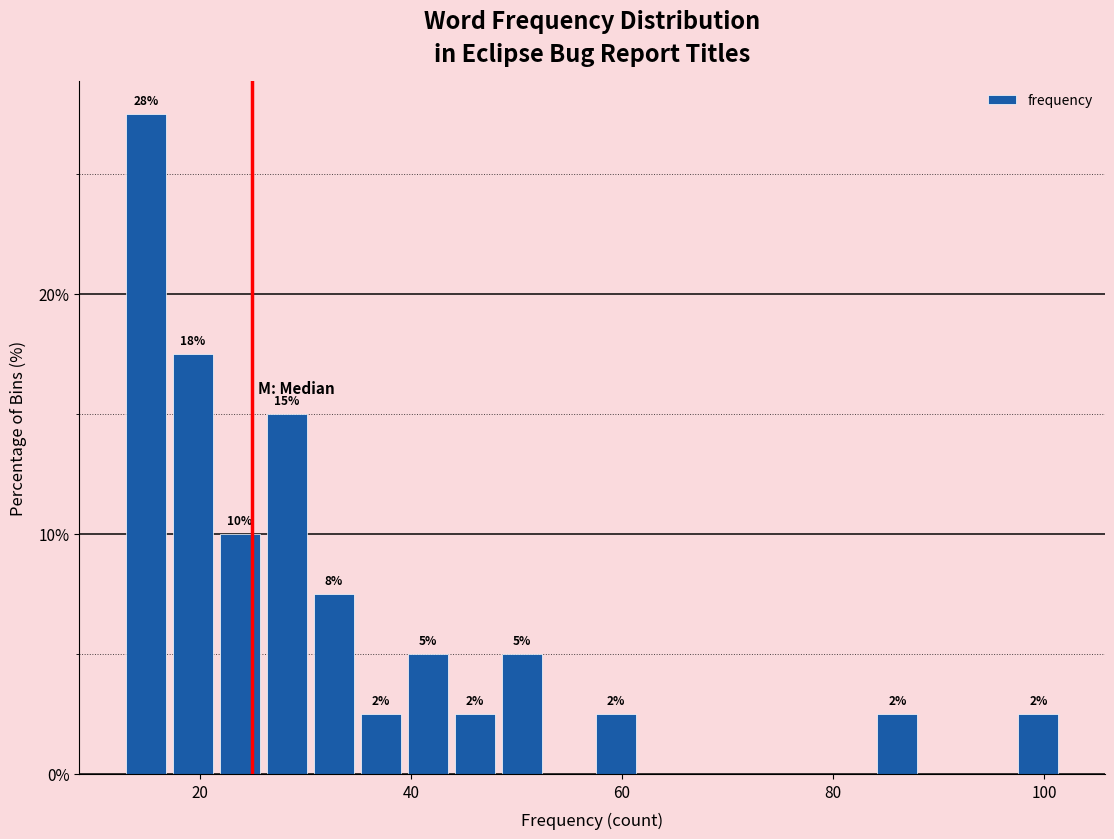

Around what value on the x-axis is the tallest bar? Give the approximate position of its centre, as read against the axis.

14